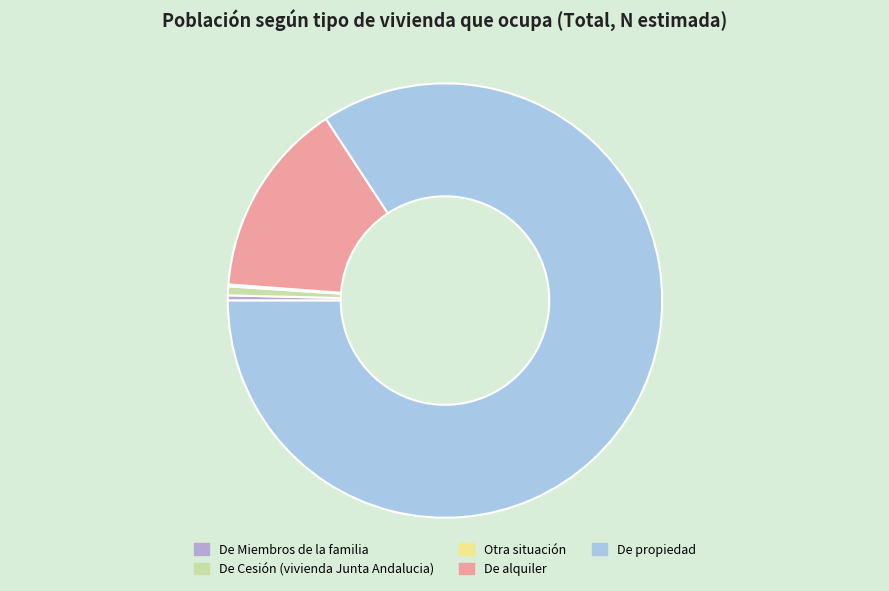

To the nearest percent, what is the average slice percentage?

20%